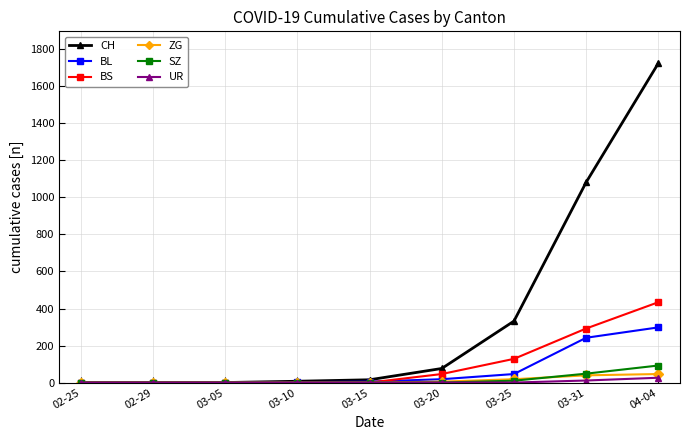

What is the difference between the maximum and minimum values in the SZ series?

92